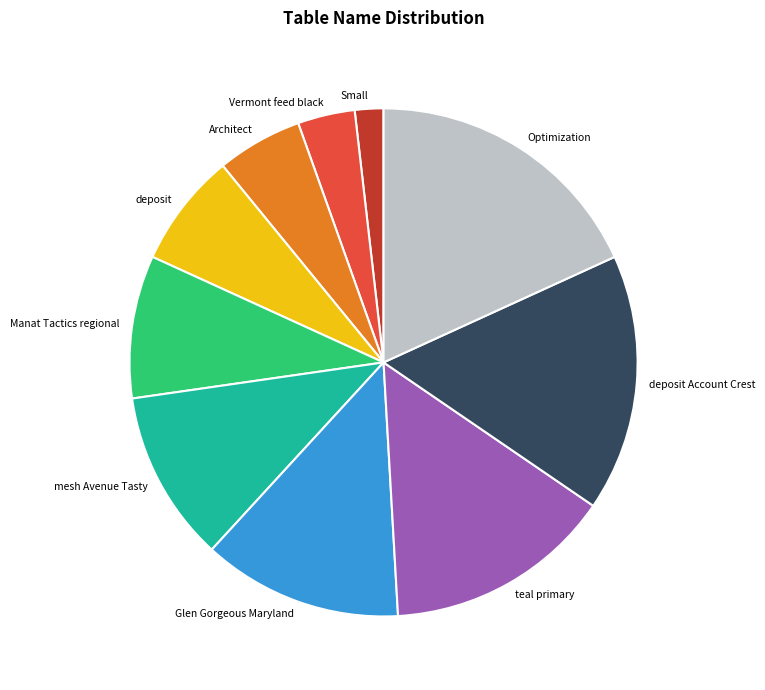

Which slice is the largest?

Optimization